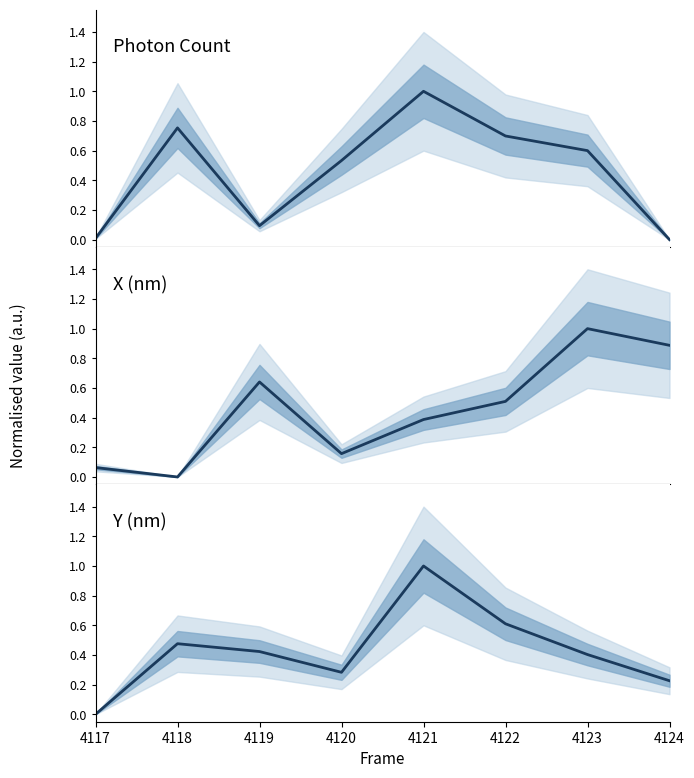

Reading right to left, what are all the values shown in this chart?

Photon Count: 4124=0.0	4123=0.6	4122=0.7	4121=1.0	4120=0.5	4119=0.1	4118=0.8	4117=0.0
X (nm): 4124=0.9	4123=1.0	4122=0.5	4121=0.4	4120=0.2	4119=0.6	4118=0.0	4117=0.1
Y (nm): 4124=0.2	4123=0.4	4122=0.6	4121=1.0	4120=0.3	4119=0.4	4118=0.5	4117=0.0